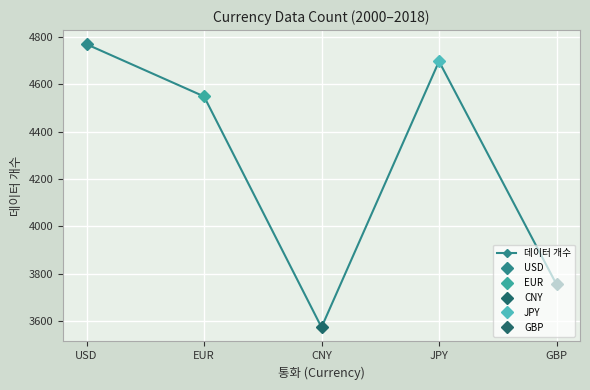

How many lines are shown in the chart?

1